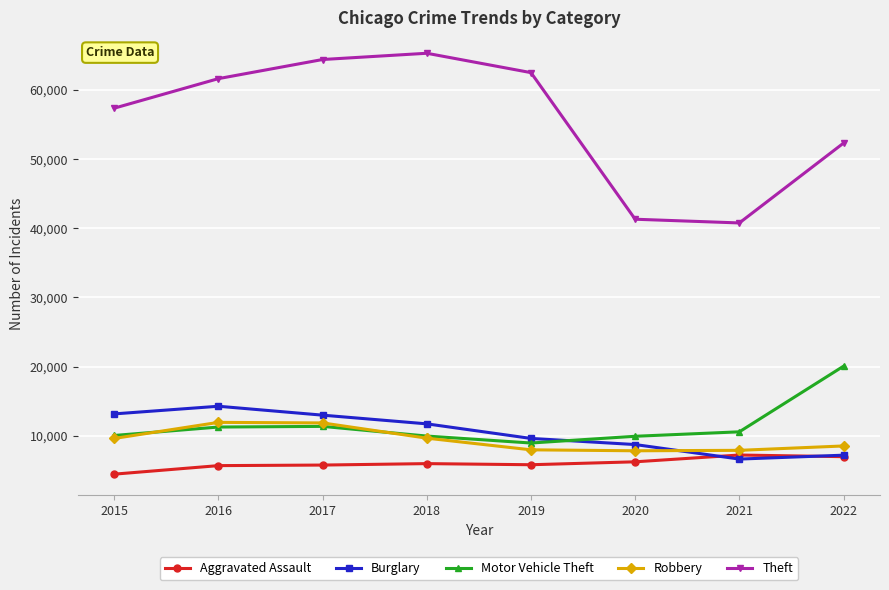

How many categories are shown in the chart?

8